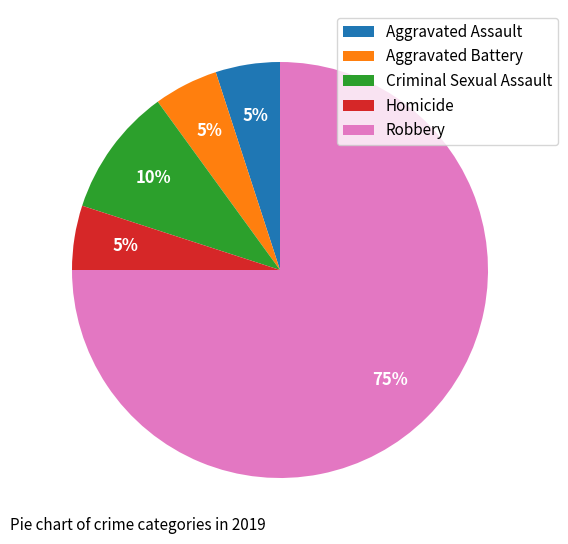

What percentage is the Aggravated Battery slice, to the nearest percent?

5%